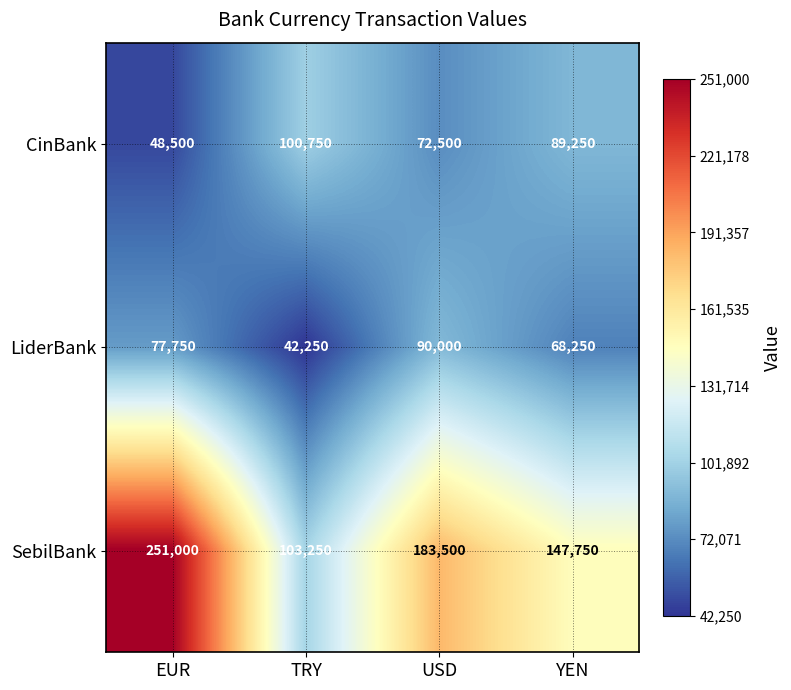

At EUR, list the series in order from largest to smallest.

SebilBank, LiderBank, CinBank